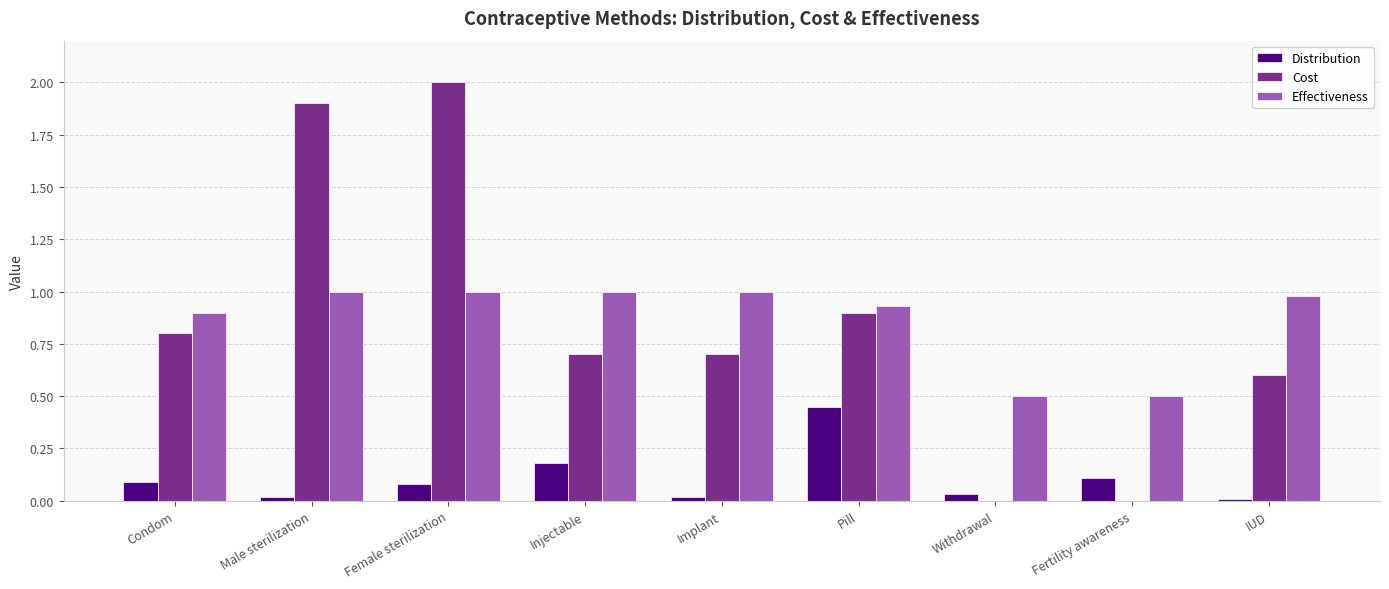

Does the chart contain stacked bars?

No